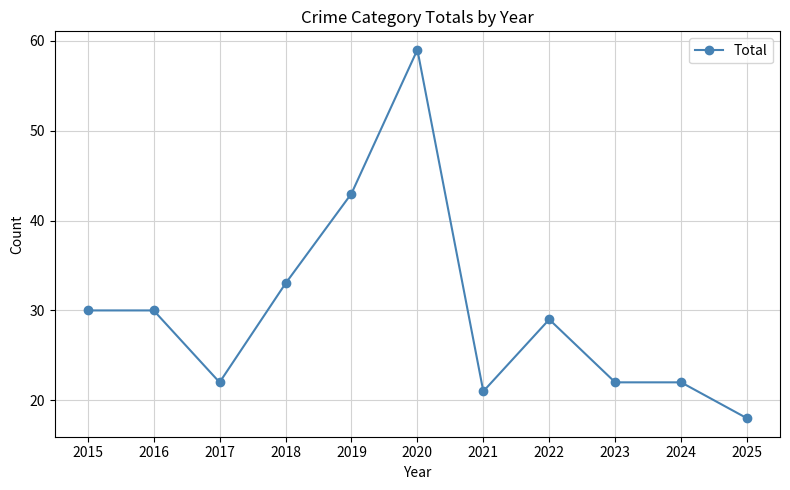

At which category does the data reach its first local valley?

2017